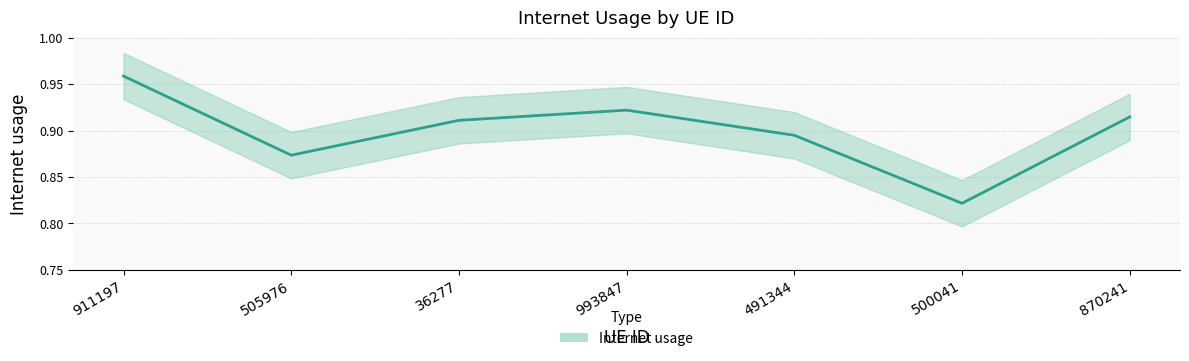

What is the label of the 1st point from the right?

870241